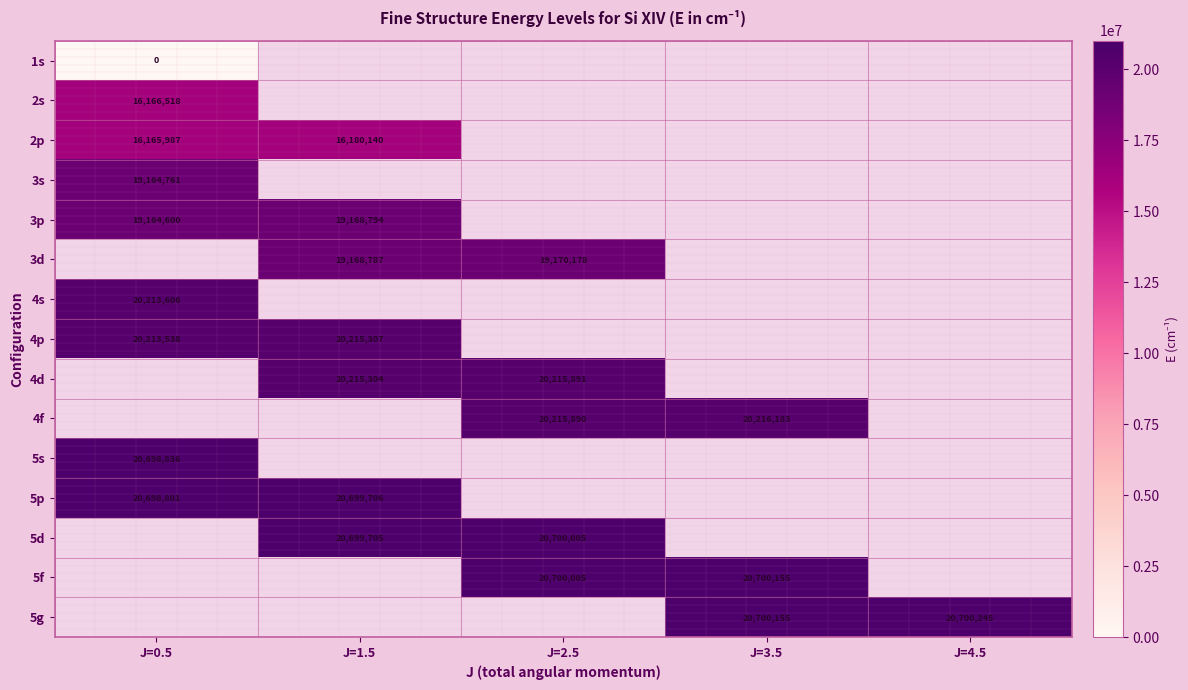

At how many categories does at least one series exceed 20149792?

5